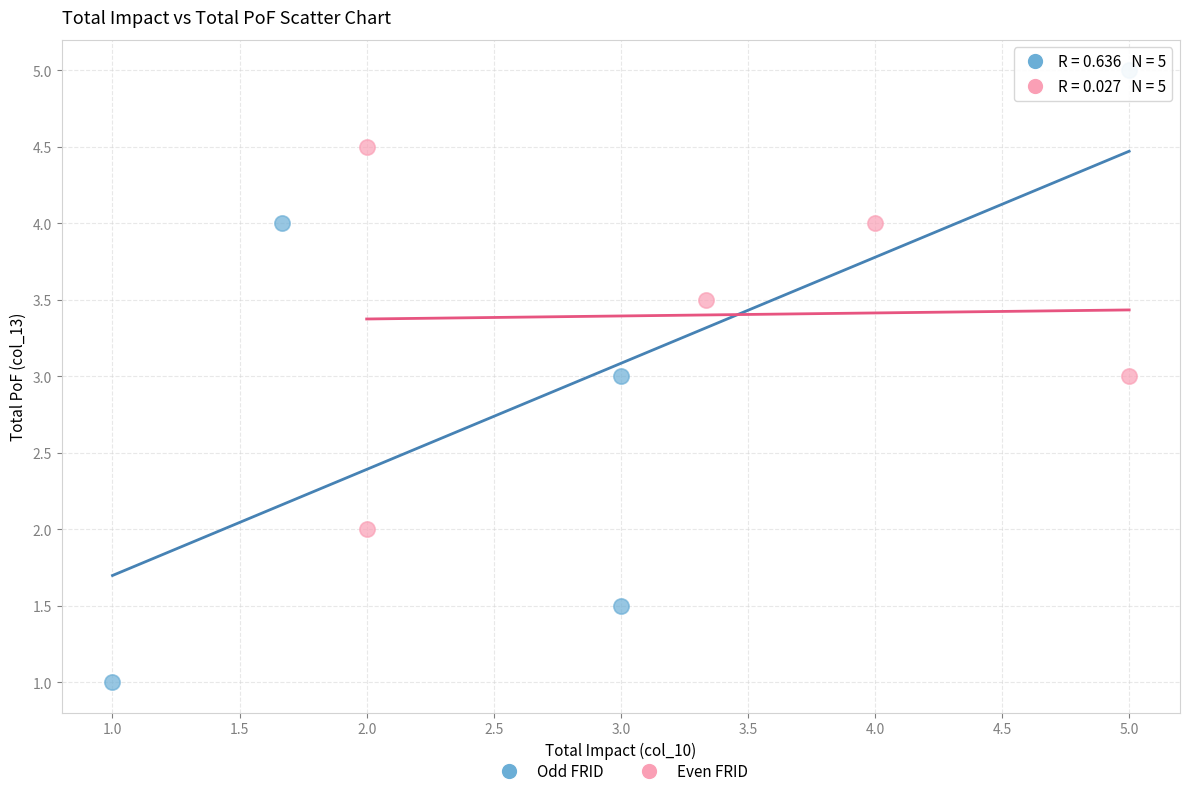

What are all the series names shown in the legend?

Odd FRID, Even FRID